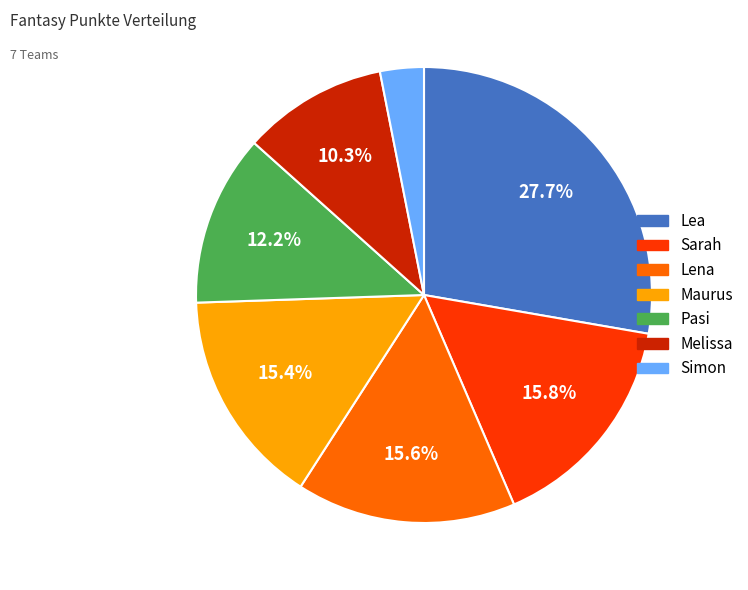

To the nearest percent, what percentage of the pie is Maurus?

15%